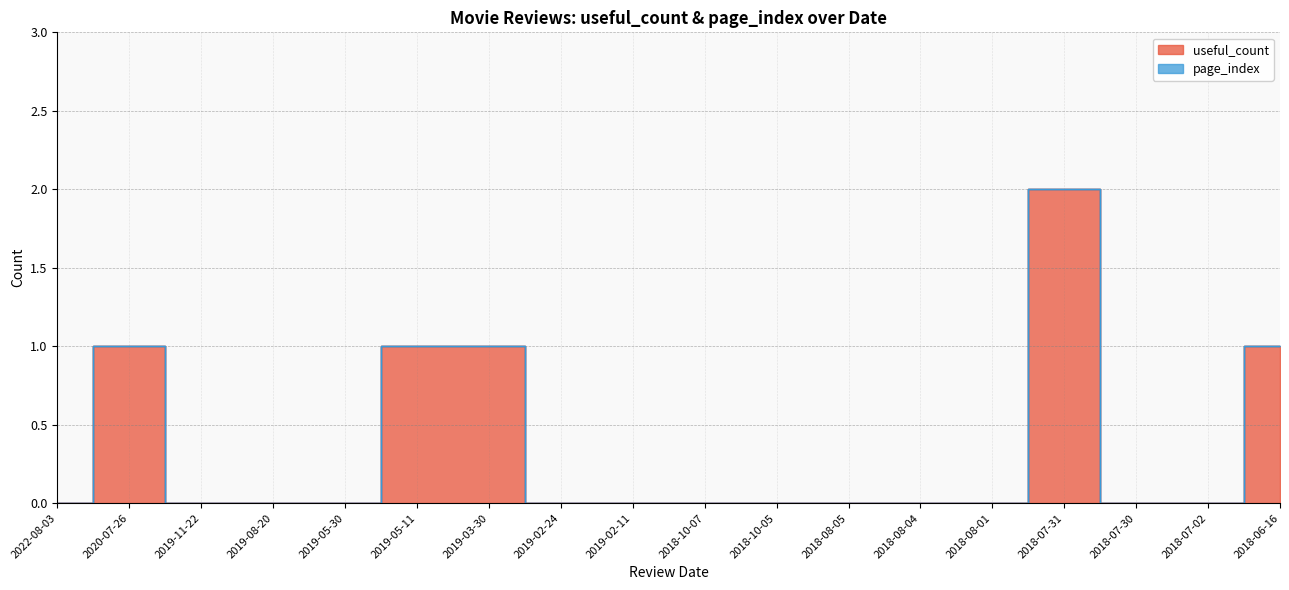

Approximately how many times larger is the value at 2018-07-31 compared to 2019-03-30?

2.0